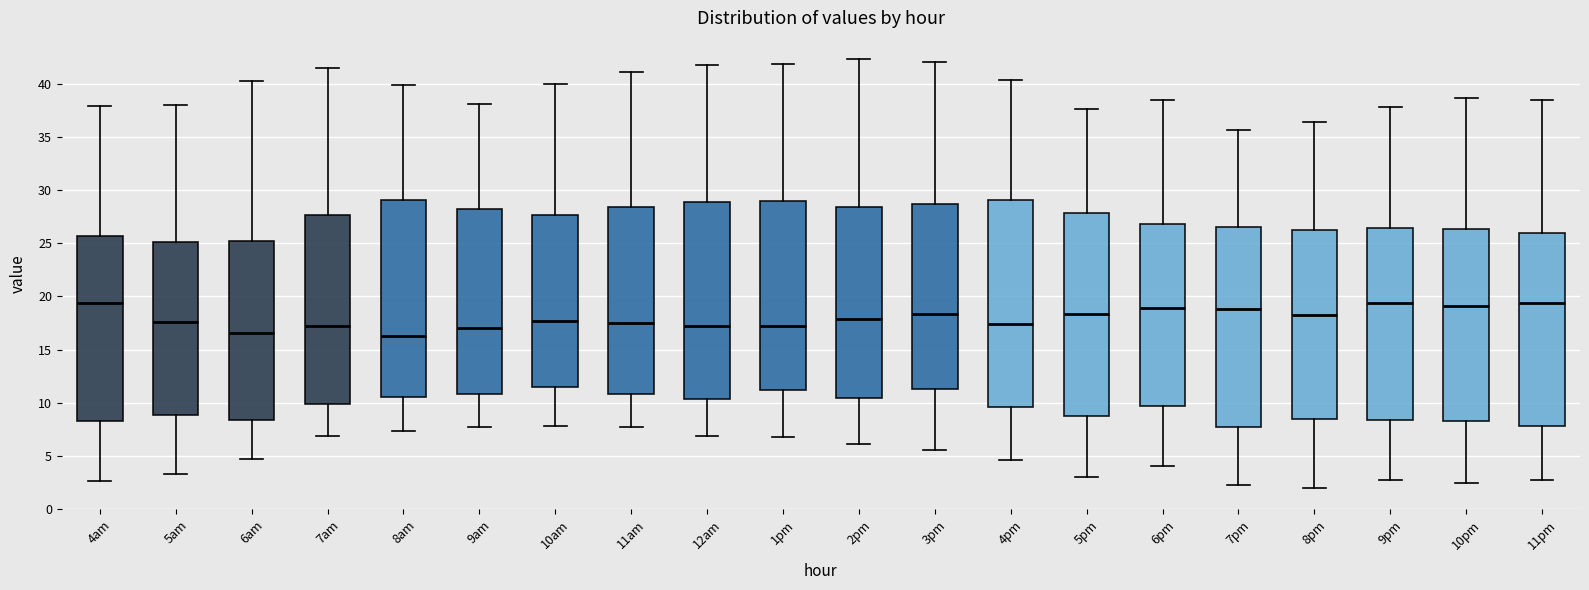

Reading left to right, transcribe this box plot: for each box, give where its median line is, the range the box spans, and where its two whiskers end, as read against the y-axis. The values are not printed on the chart, so give them approximately, as read against the axis.

4am: median 19.5, box 8.5 to 25.5, whiskers 2.5 to 38.0
5am: median 17.5, box 9.0 to 25.0, whiskers 3.5 to 38.0
6am: median 16.5, box 8.5 to 25.0, whiskers 4.5 to 40.5
7am: median 17.5, box 10.0 to 27.5, whiskers 7.0 to 41.5
8am: median 16.0, box 10.5 to 29.0, whiskers 7.5 to 40.0
9am: median 17.0, box 11.0 to 28.5, whiskers 7.5 to 38.0
10am: median 17.5, box 11.5 to 27.5, whiskers 8.0 to 40.0
11am: median 17.5, box 11.0 to 28.5, whiskers 7.5 to 41.0
12am: median 17.0, box 10.5 to 29.0, whiskers 7.0 to 42.0
1pm: median 17.0, box 11.0 to 29.0, whiskers 6.5 to 42.0
2pm: median 18.0, box 10.5 to 28.5, whiskers 6.0 to 42.5
3pm: median 18.5, box 11.0 to 28.5, whiskers 5.5 to 42.0
4pm: median 17.5, box 9.5 to 29.0, whiskers 4.5 to 40.5
5pm: median 18.5, box 9.0 to 28.0, whiskers 3.0 to 37.5
6pm: median 19.0, box 9.5 to 27.0, whiskers 4.0 to 38.5
7pm: median 19.0, box 7.5 to 26.5, whiskers 2.5 to 35.5
8pm: median 18.5, box 8.5 to 26.5, whiskers 2.0 to 36.5
9pm: median 19.5, box 8.5 to 26.5, whiskers 2.5 to 38.0
10pm: median 19.0, box 8.5 to 26.5, whiskers 2.5 to 38.5
11pm: median 19.5, box 8.0 to 26.0, whiskers 3.0 to 38.5